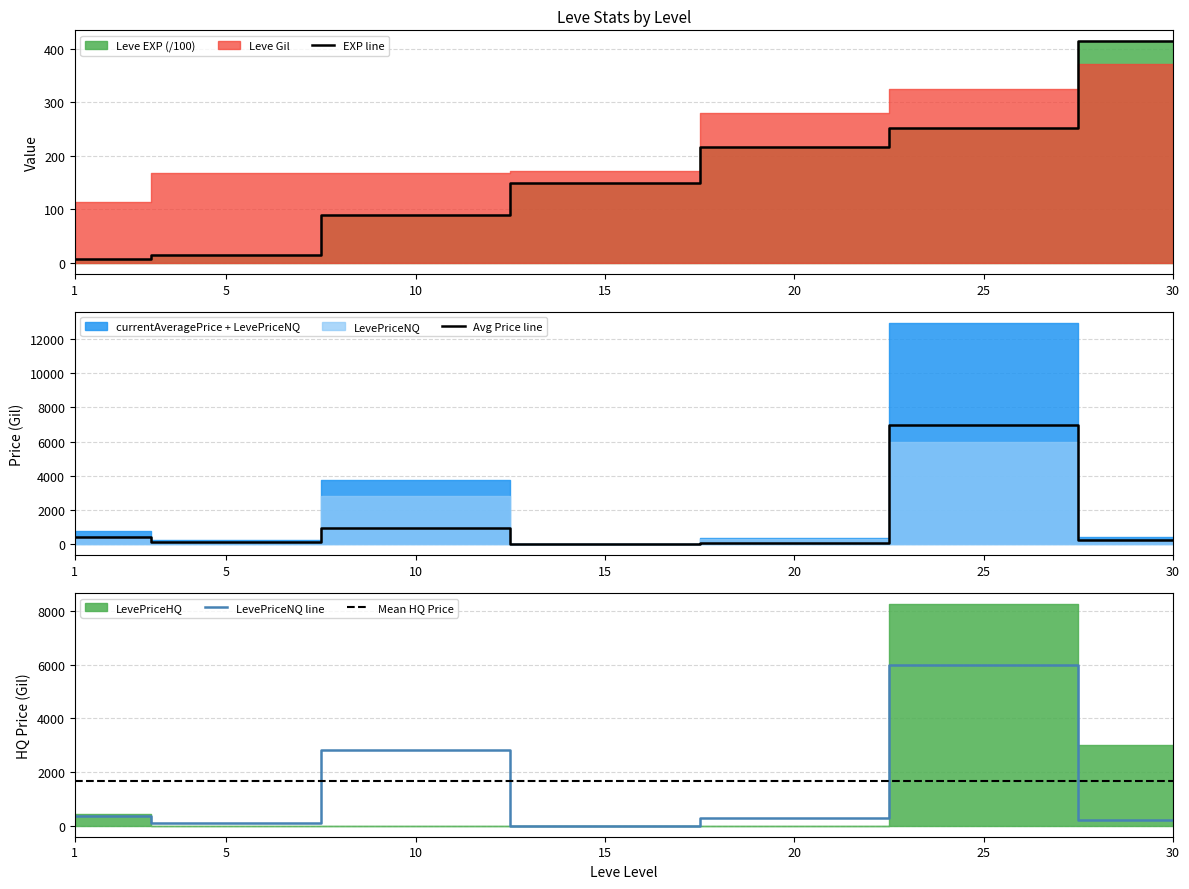

Which series has the widest spread of values?

currentAveragePrice